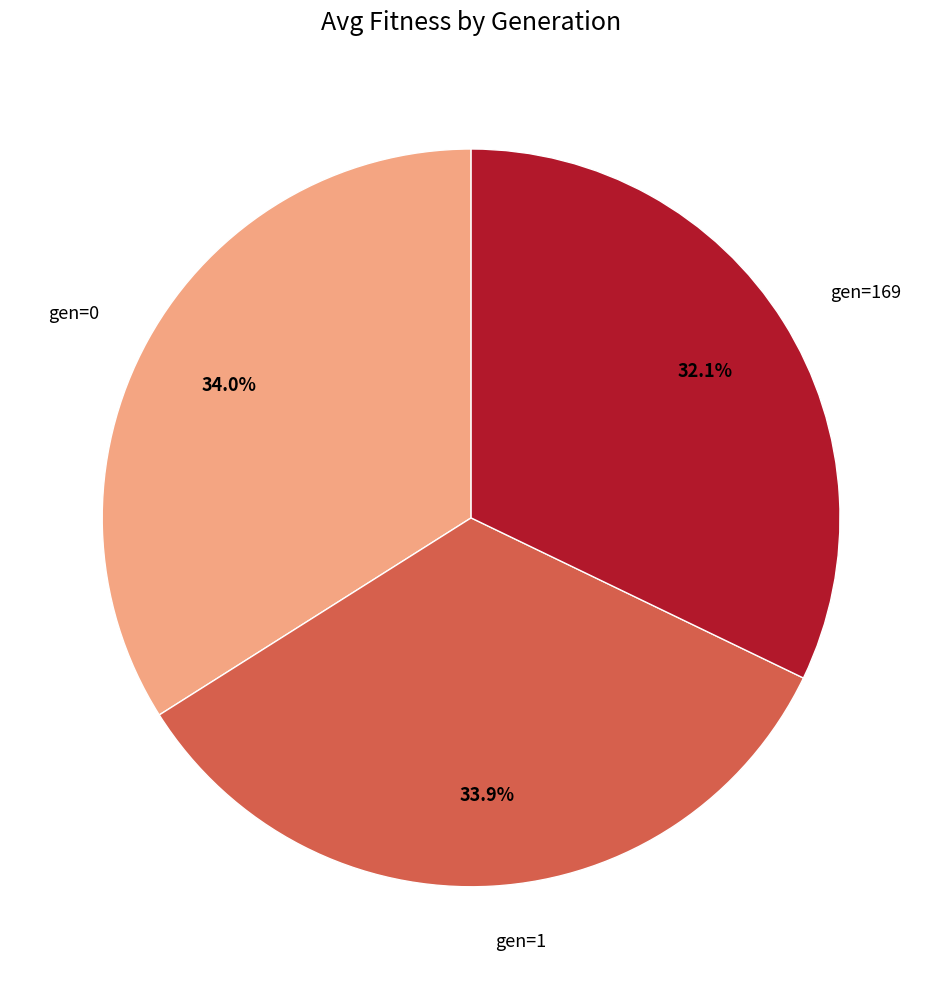

Approximately how many times larger is the value at gen=0 compared to gen=1?

1.0